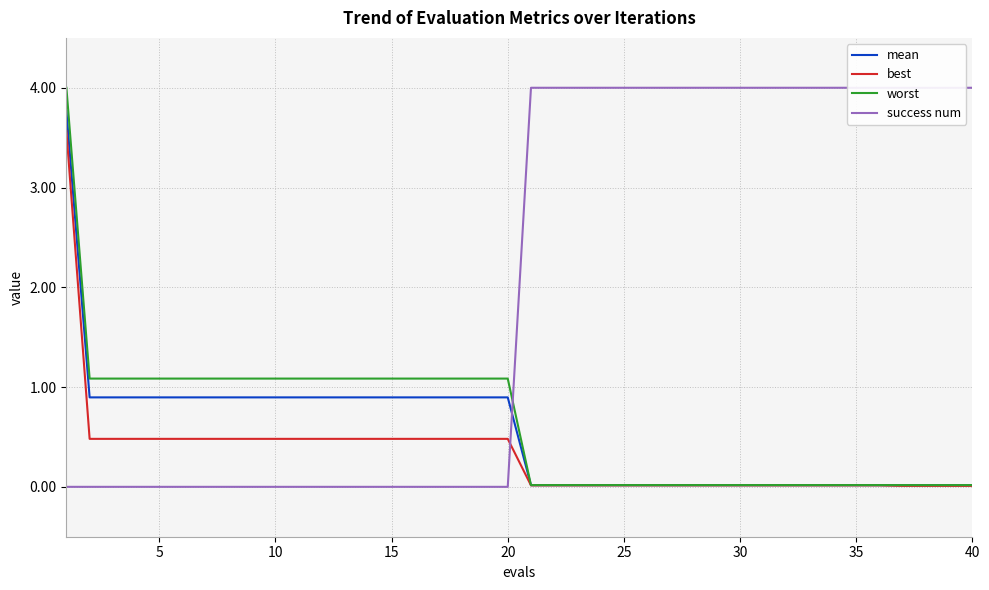

How many times do success num and worst cross each other?

1